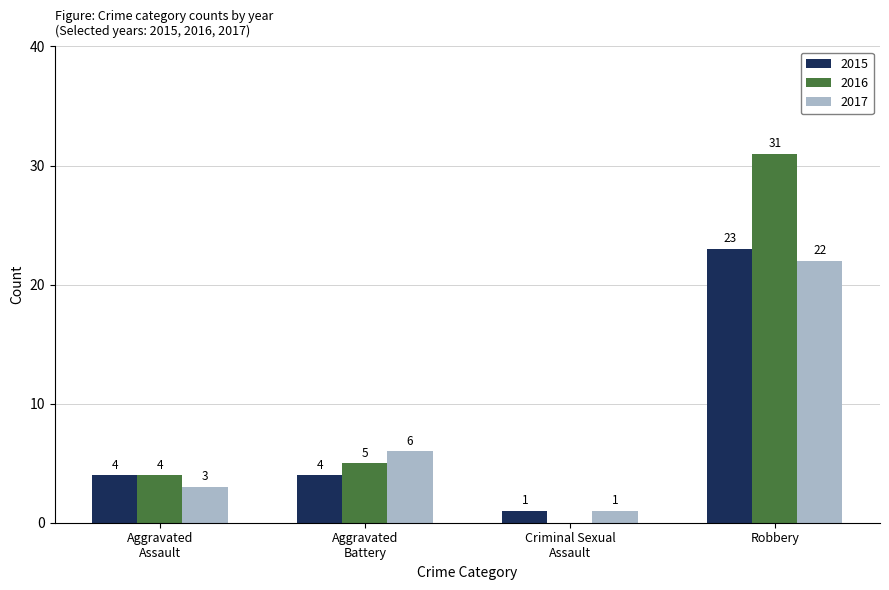

The value of 2016 at Robbery is 10. True or false?

False